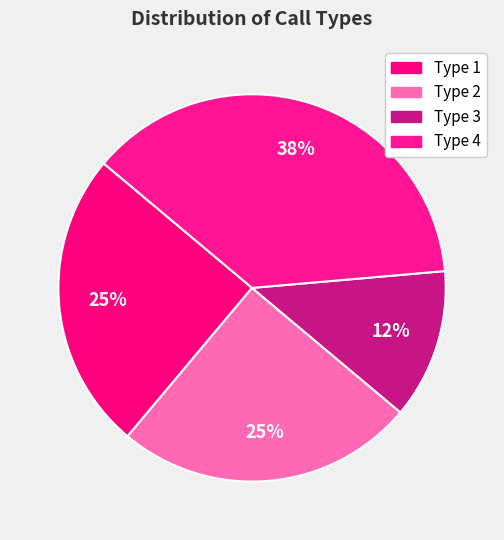

Between Type 4 and Type 2, which is larger?

Type 4